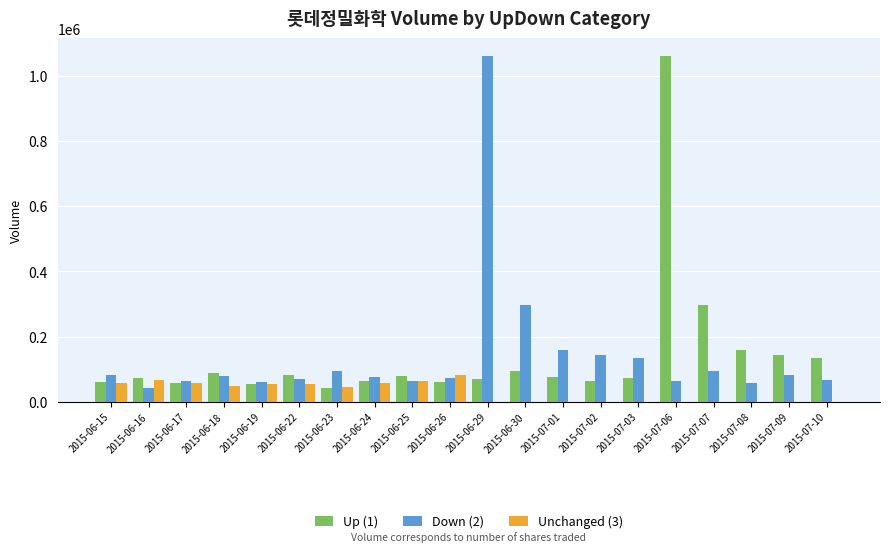

What is the maximum value shown in the chart?

1061996